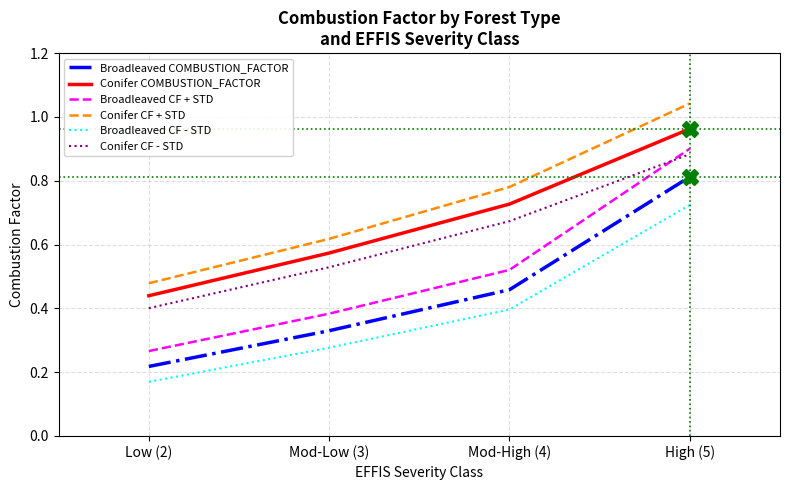

True or false: Broadleaved COMBUSTION_FACTOR and Conifer COMBUSTION_FACTOR cross at least once.

False